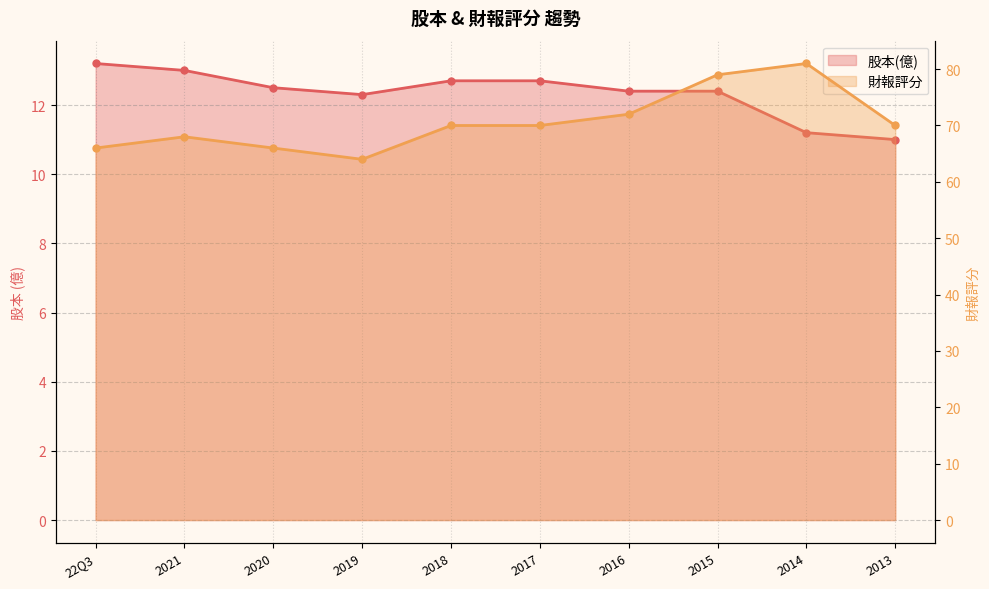

True or false: 股本(億) and 財報評分 cross at least once.

False